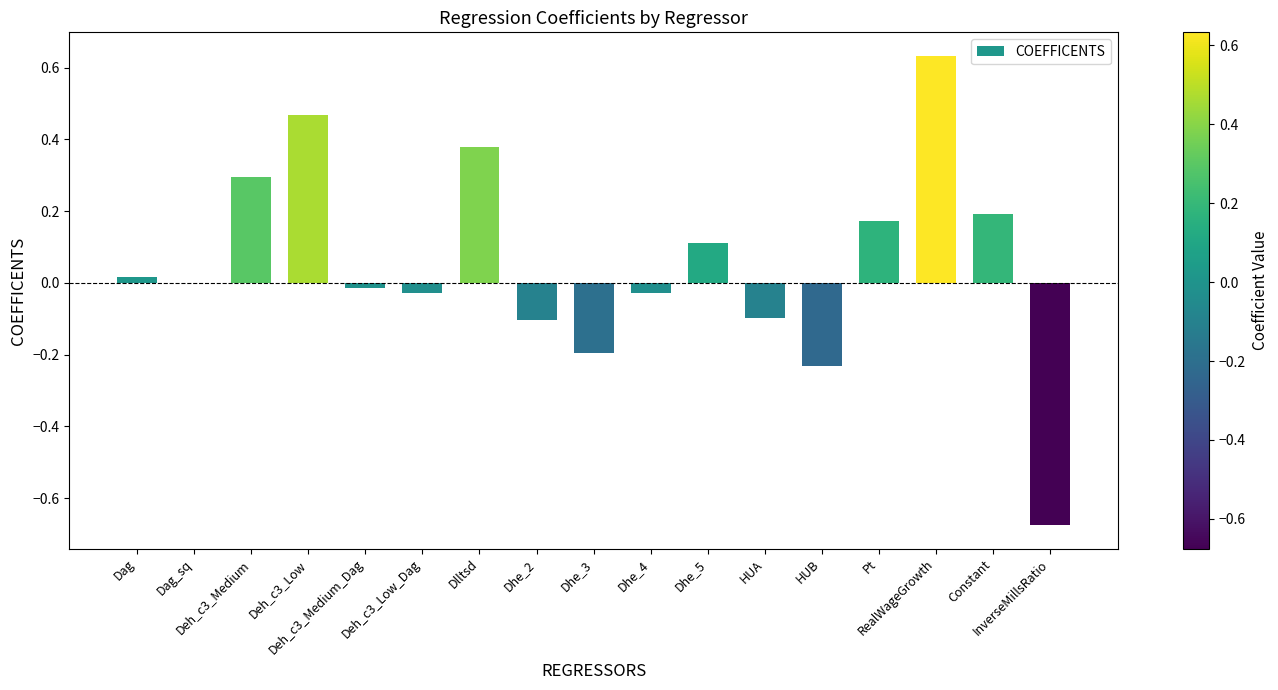

What is the sum of all values?

0.9